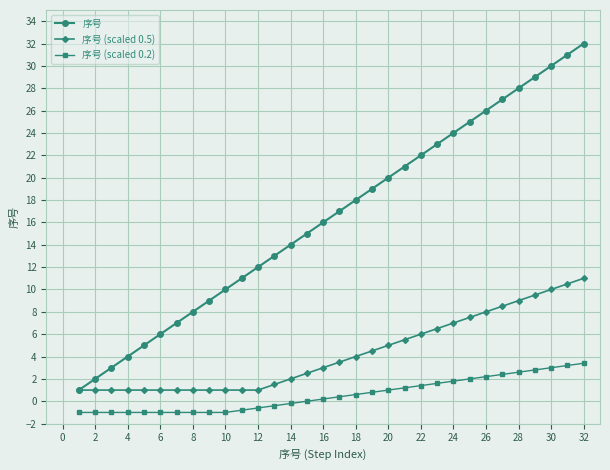

How many categories are shown in the chart?

32